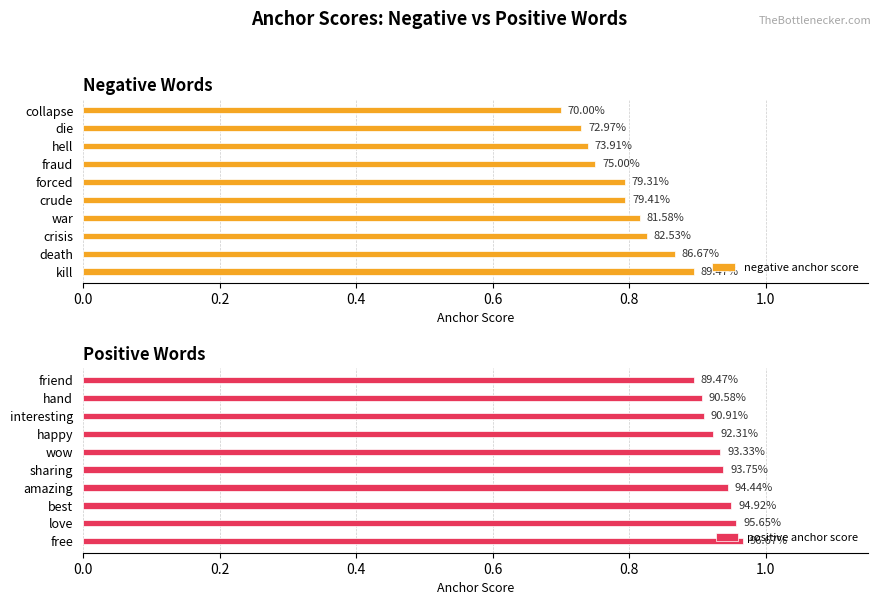

Are the bars horizontal?

Yes